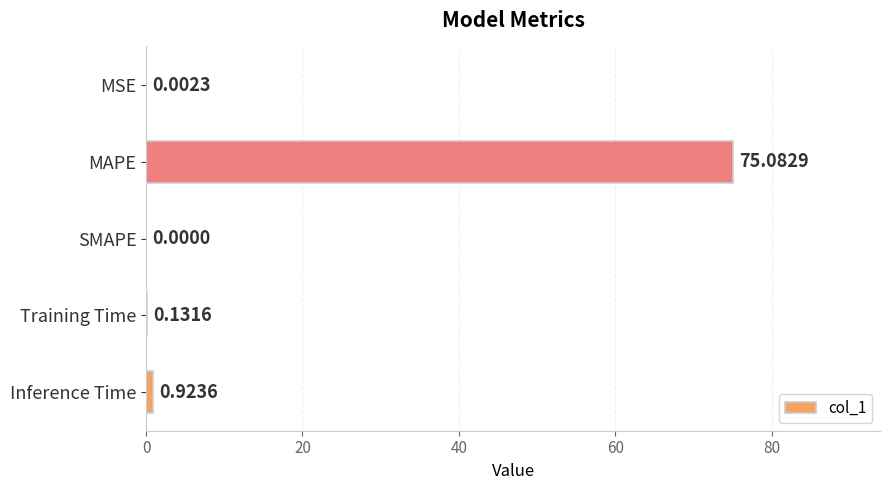

What is the average value?

15.2